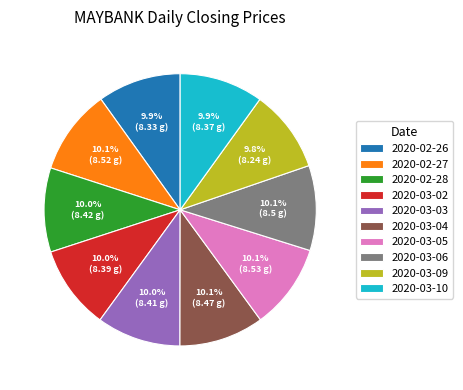

How many segments does this pie chart have?

10